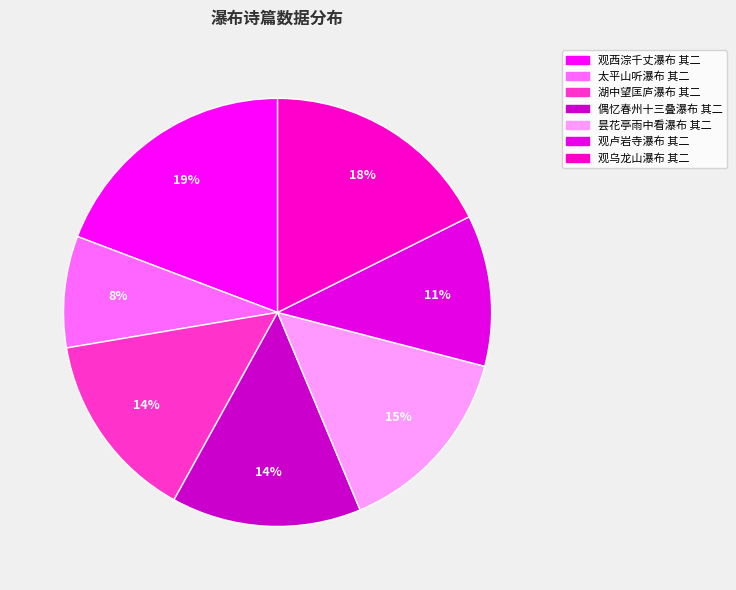

Combined, what portion of the pie is 太平山听瀑布 其二 and 观卢岩寺瀑布 其二?

19.8%